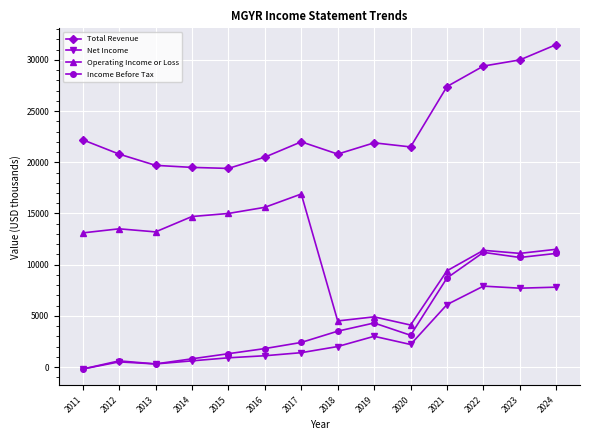

True or false: Income Before Tax and Total Revenue intersect in this chart.

False